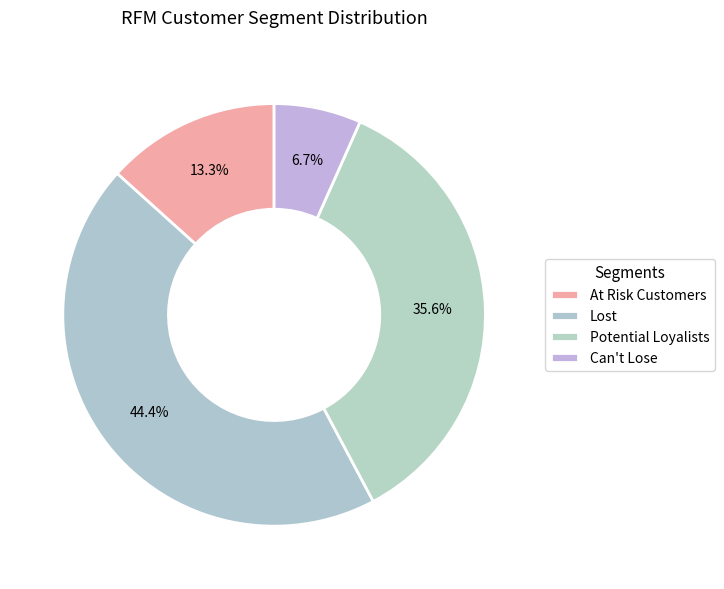

Is there a majority slice in this chart?

No